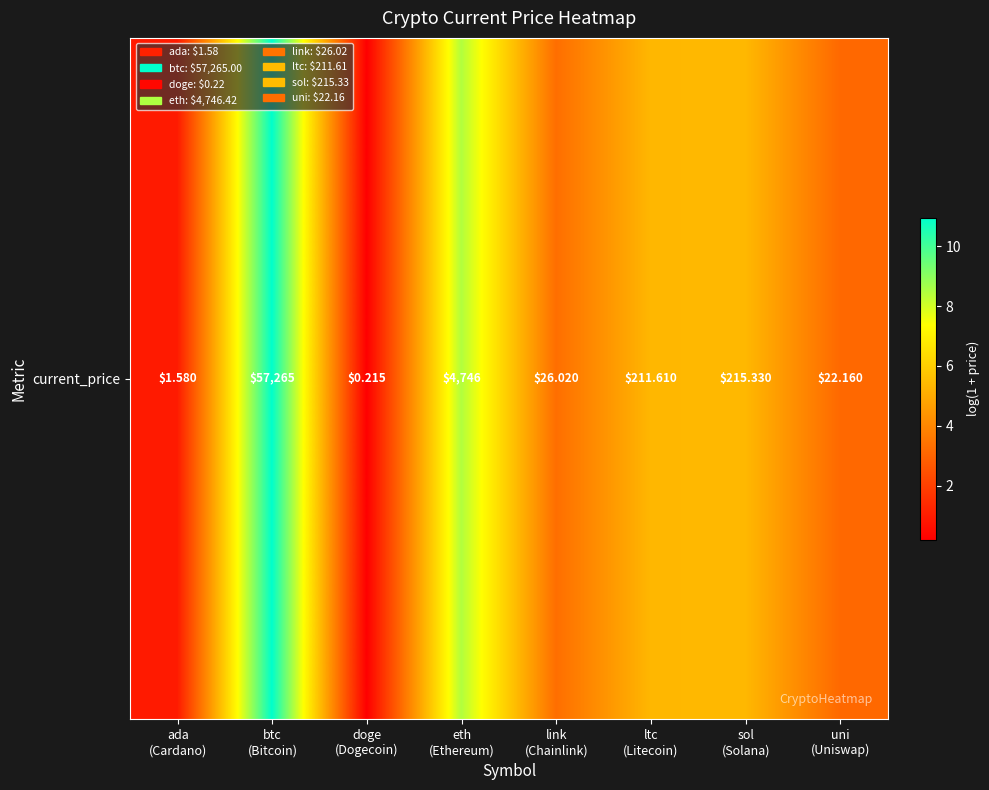

Where does the data first go above 5?

btc
(Bitcoin)